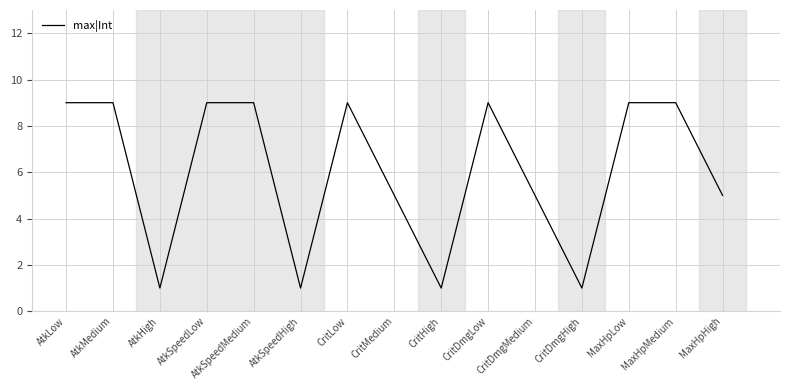

What position from the left is CritMedium?

8